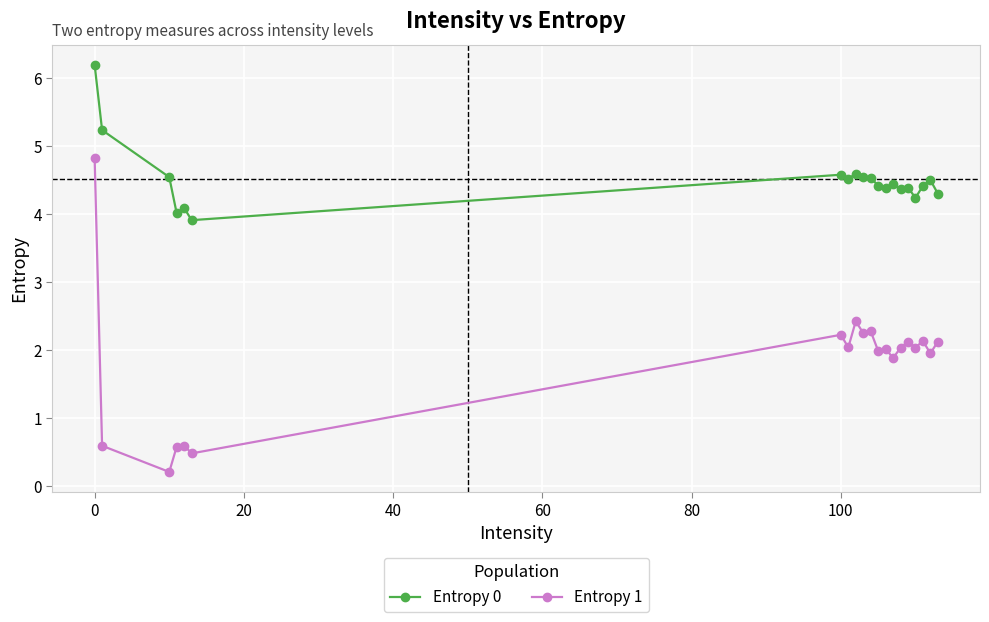

Count the number of data series in this chart.

2